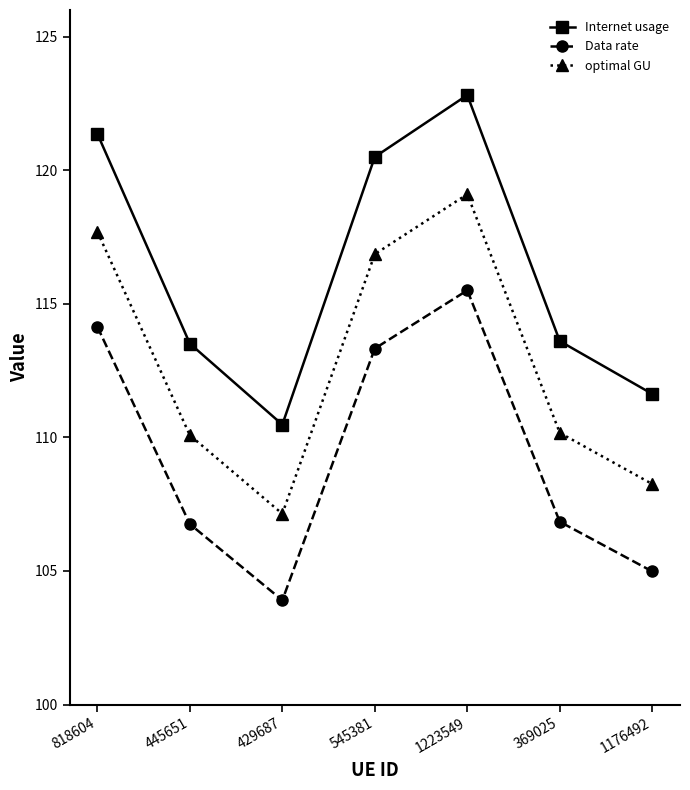

Rank the series by their average value, from highest to lowest.

Internet usage, optimal GU, Data rate